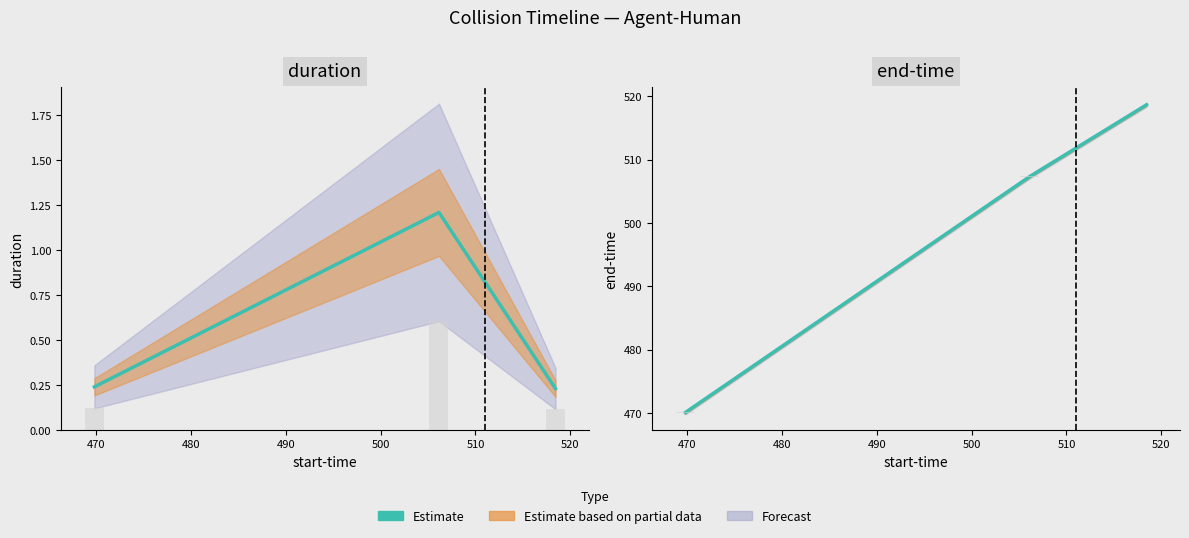

Count the number of values greater than 507.

2